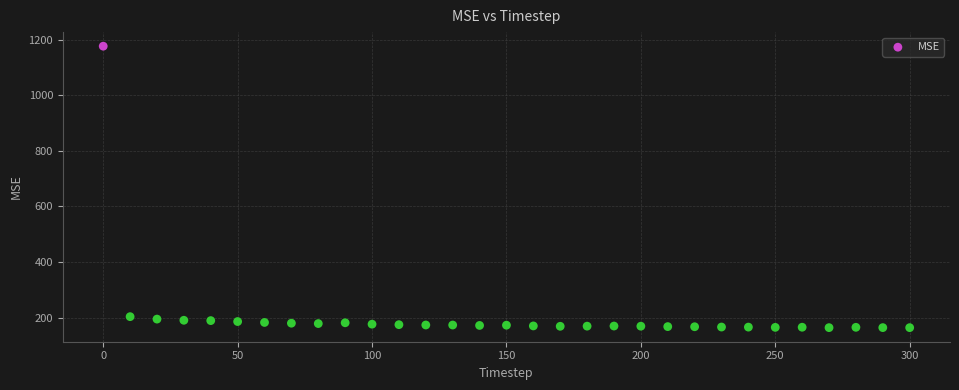

What is the range of Y values (max minus min)?

1012.3